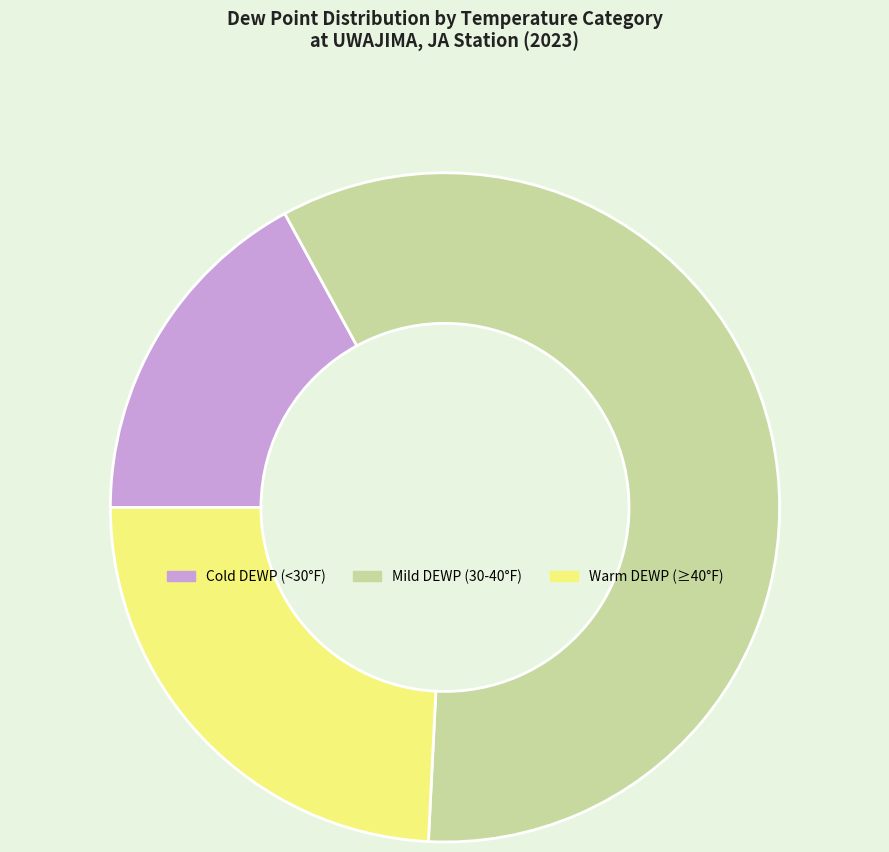

Is the sum of Cold DEWP (<30°F) and Mild DEWP (30-40°F) greater than half?

Yes